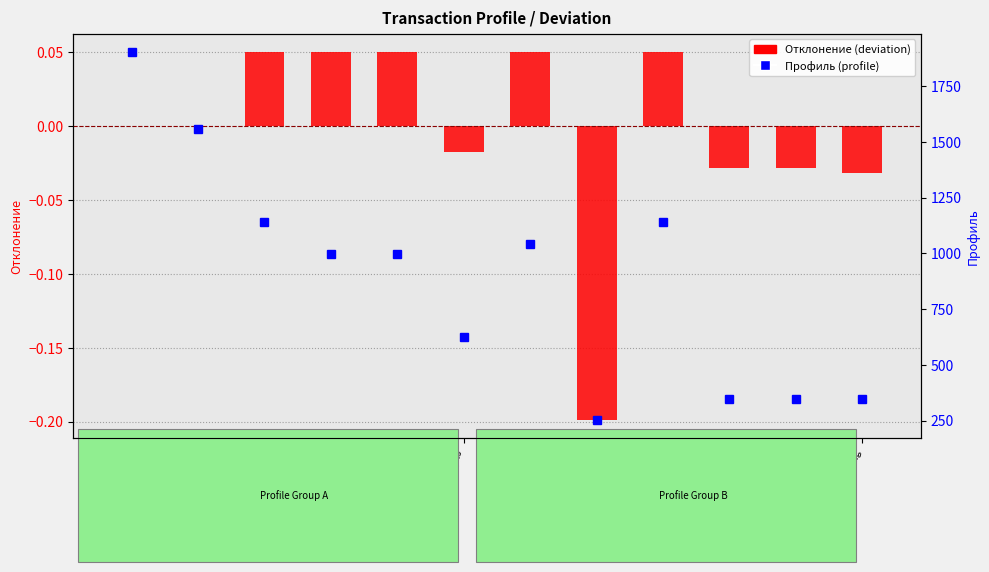

Is the value of Профиль (profile) at click_flights greater than the value of Отклонение (deviation) at end_registering?

Yes